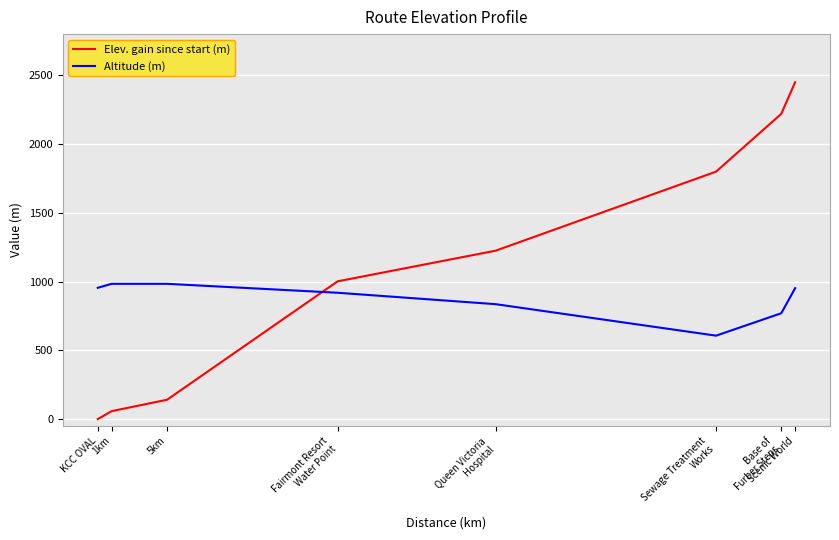

Which category has the lowest value across all series?

KCC OVAL